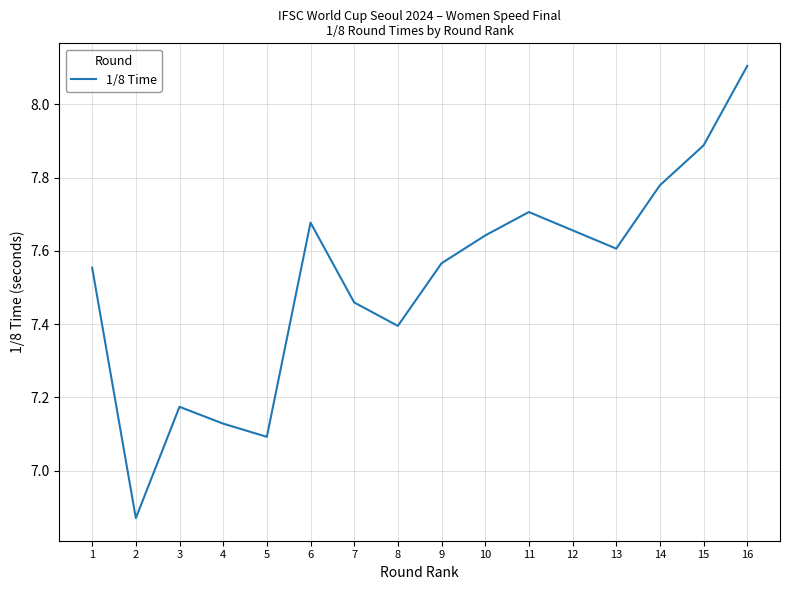

The value at 15 is 14.5. True or false?

False